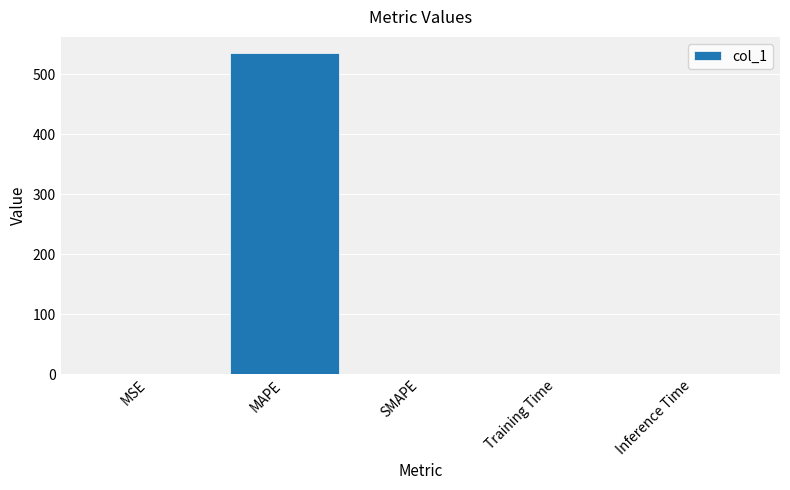

Does the chart contain stacked bars?

No